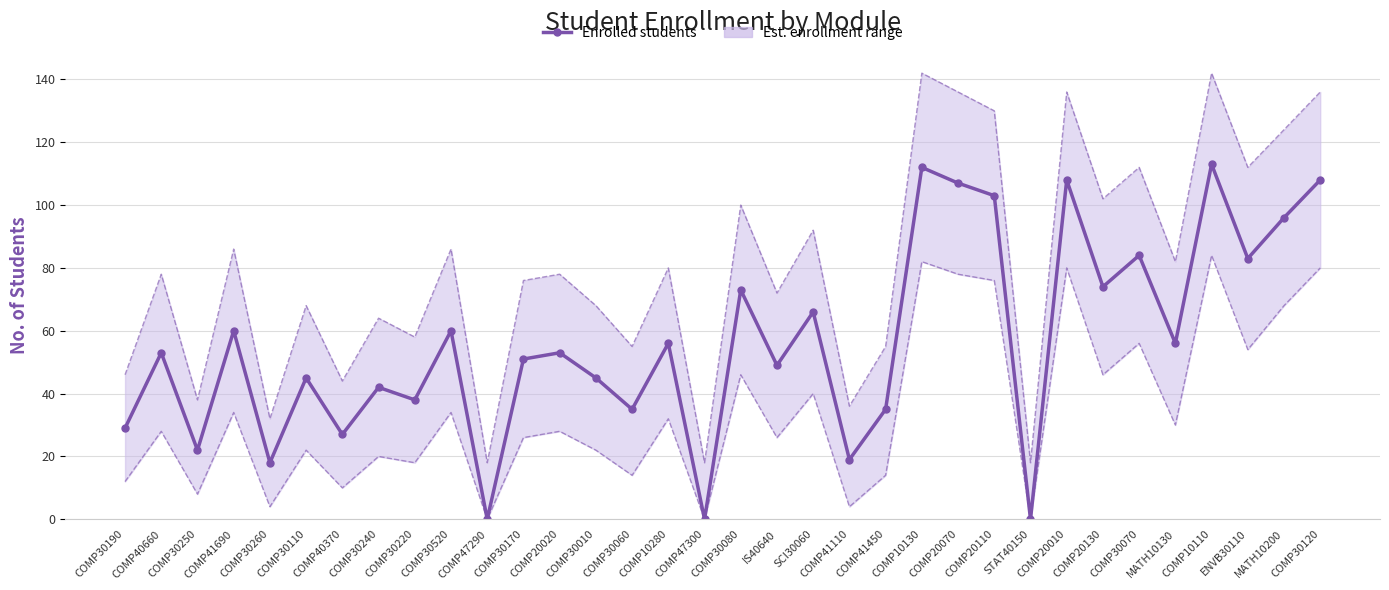

Which series has the largest total across all categories?

students_upper